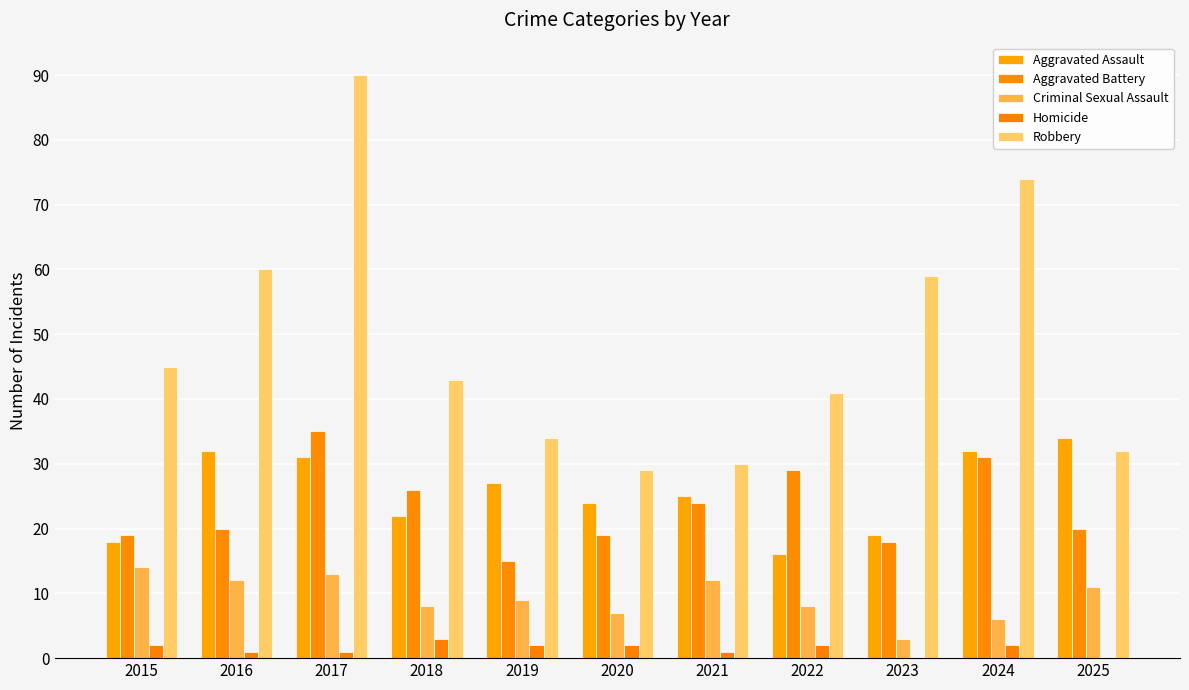

What value does the Homicide series have at 2017?

1